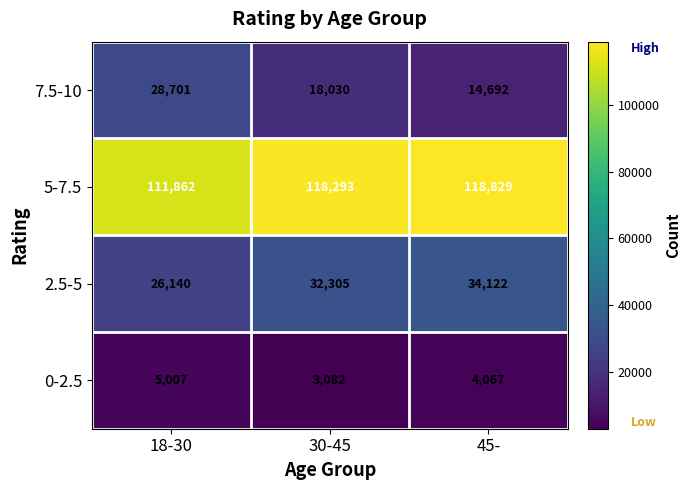

What is the total value across all series at 18-30?

171710